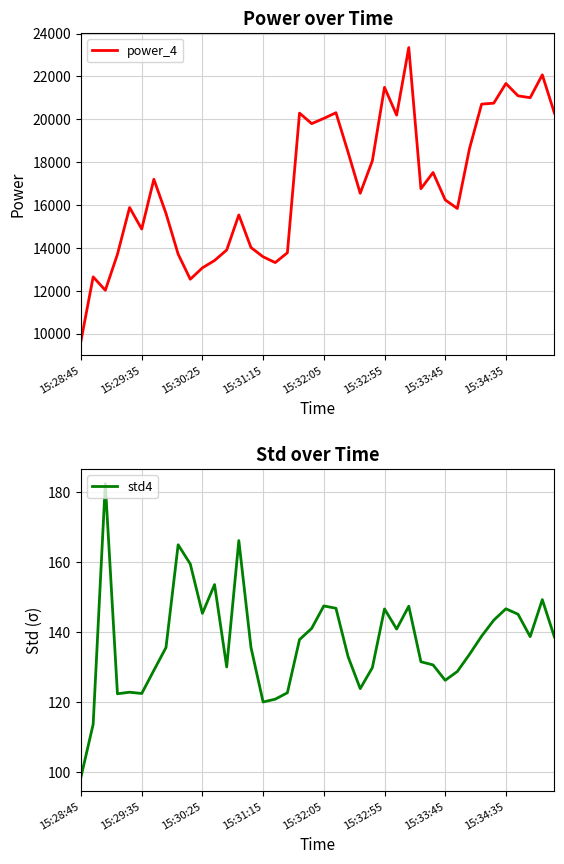

What position from the right is 24?

16